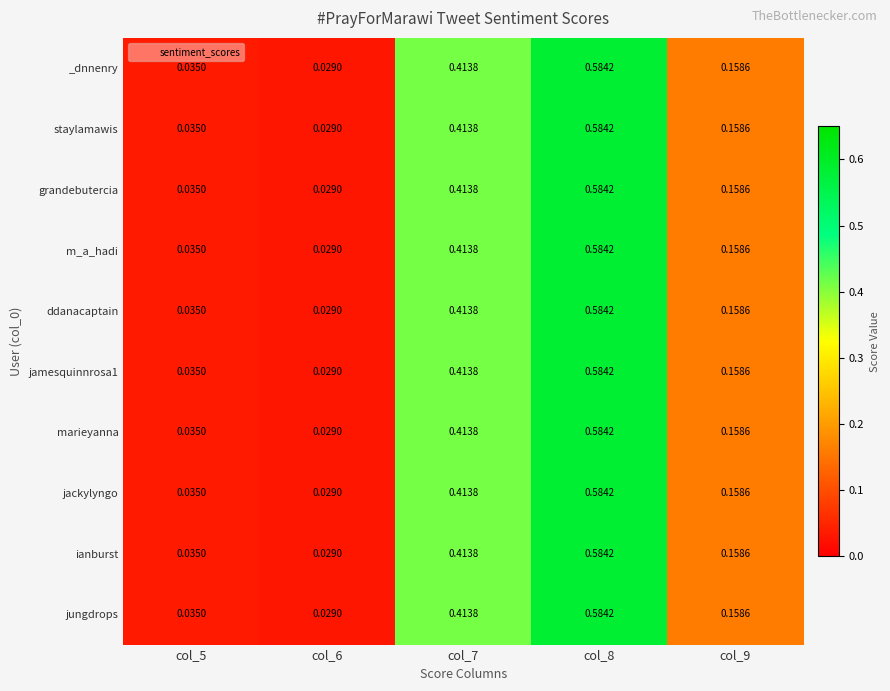

Is the value of m_a_hadi at col_7 greater than the value of staylamawis at col_9?

Yes